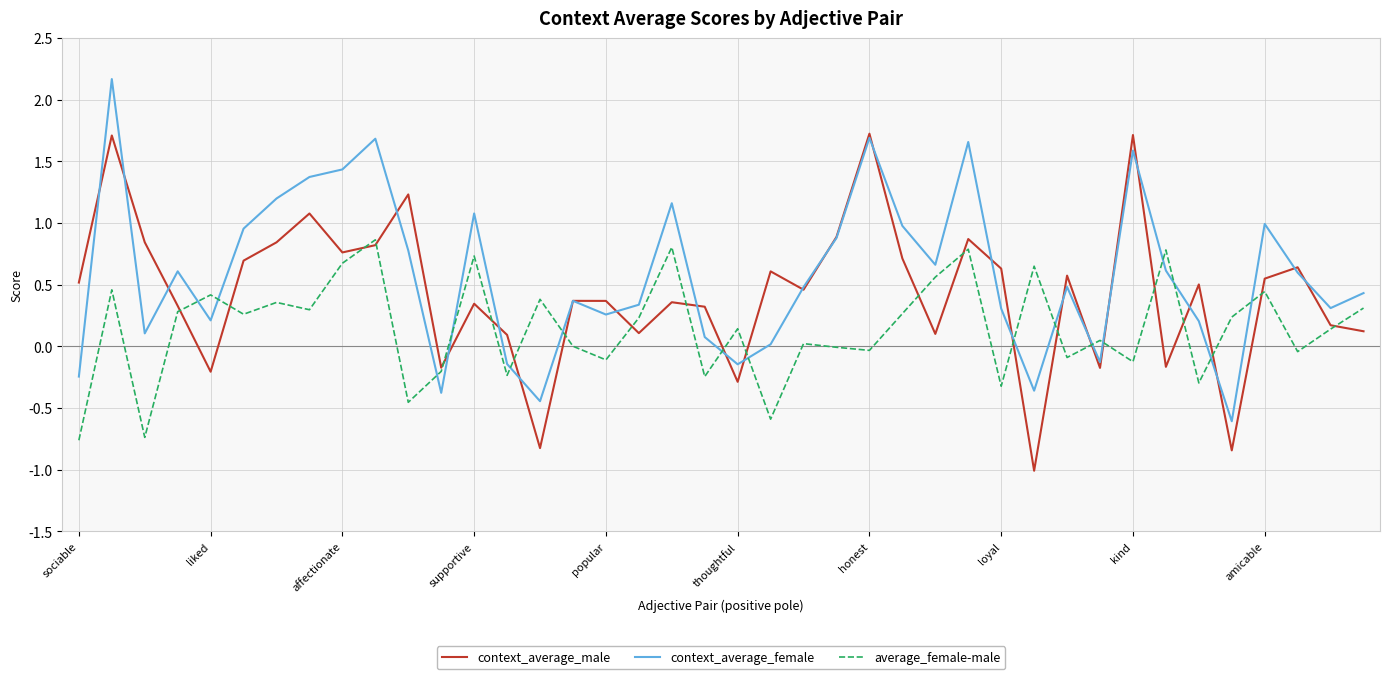

Rank the series by their maximum value, from lowest to highest.

average_female-male, context_average_male, context_average_female